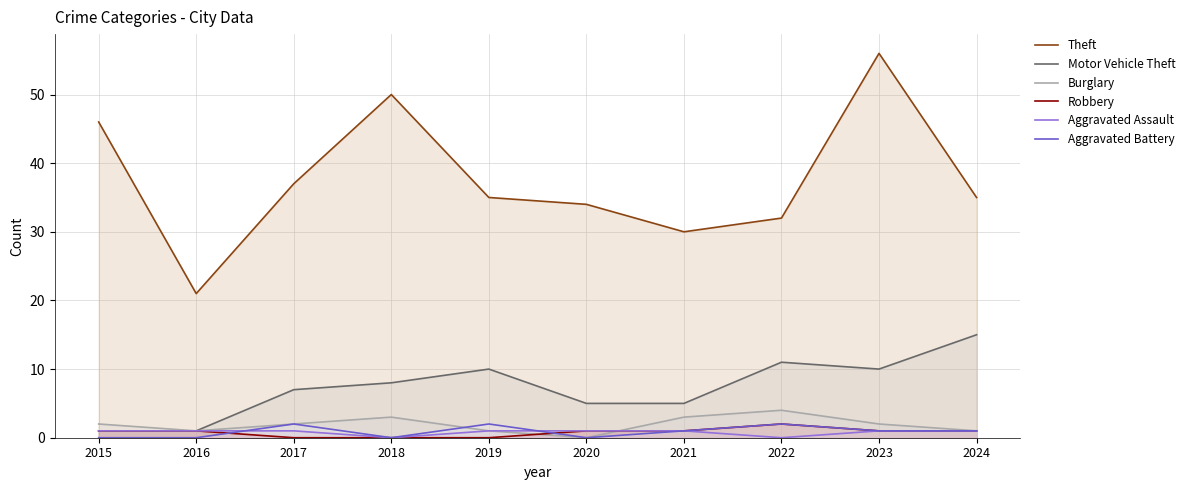

How many lines are shown in the chart?

6